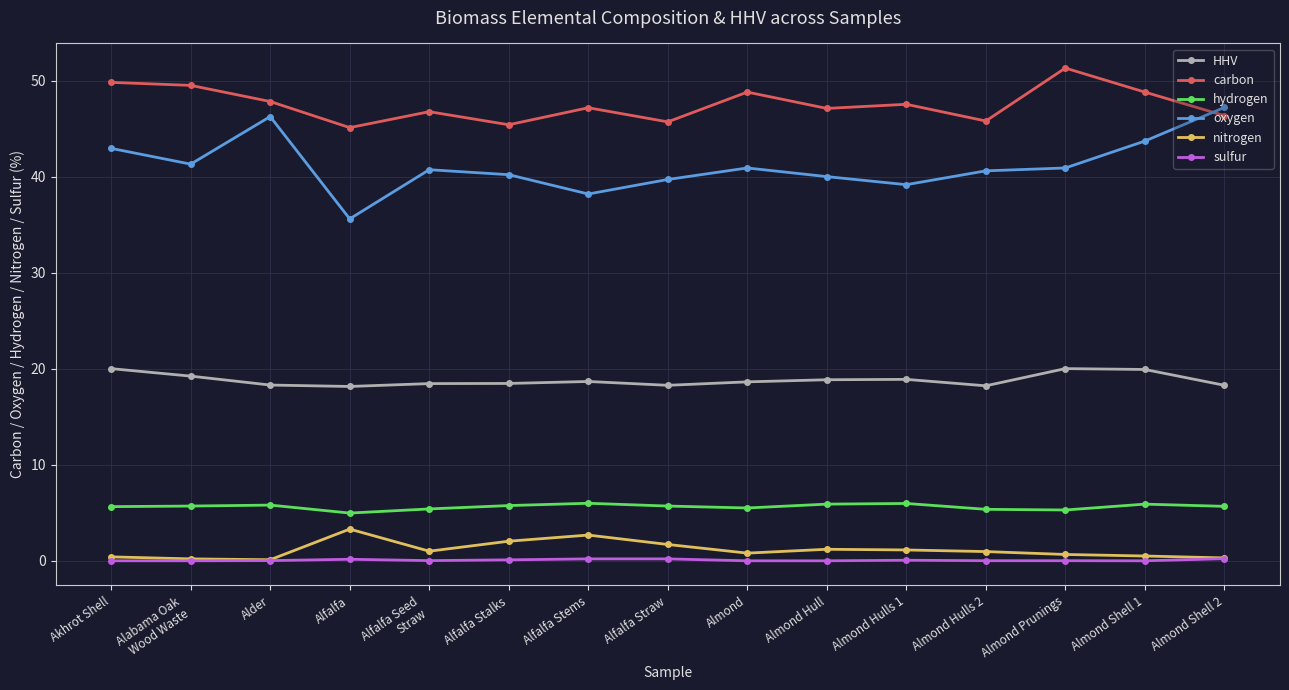

How many lines are shown in the chart?

6